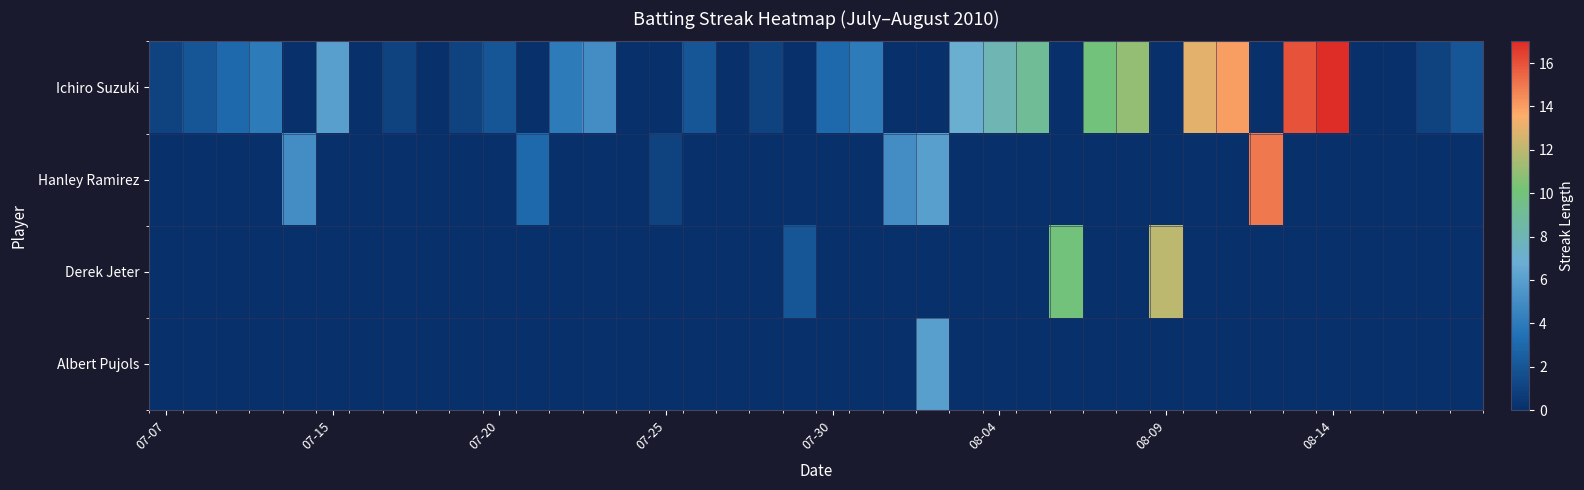

Which series has the largest total across all categories?

Ichiro Suzuki